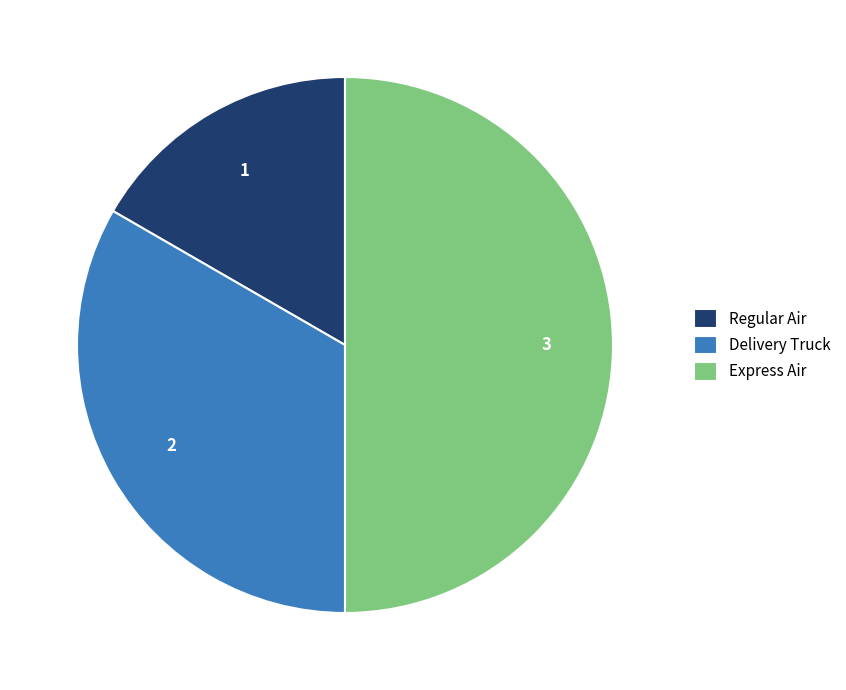

Is it true that Delivery Truck is 20% of the pie?

False